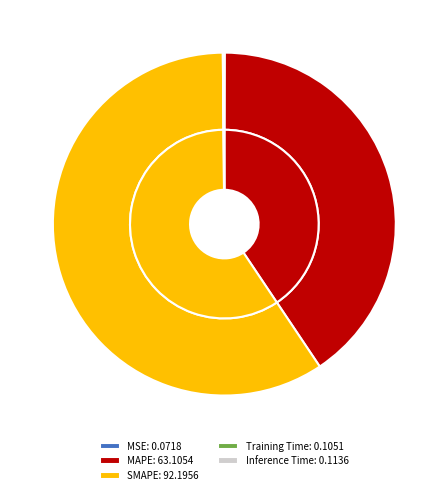

Which has a higher value, Training Time or MAPE?

MAPE